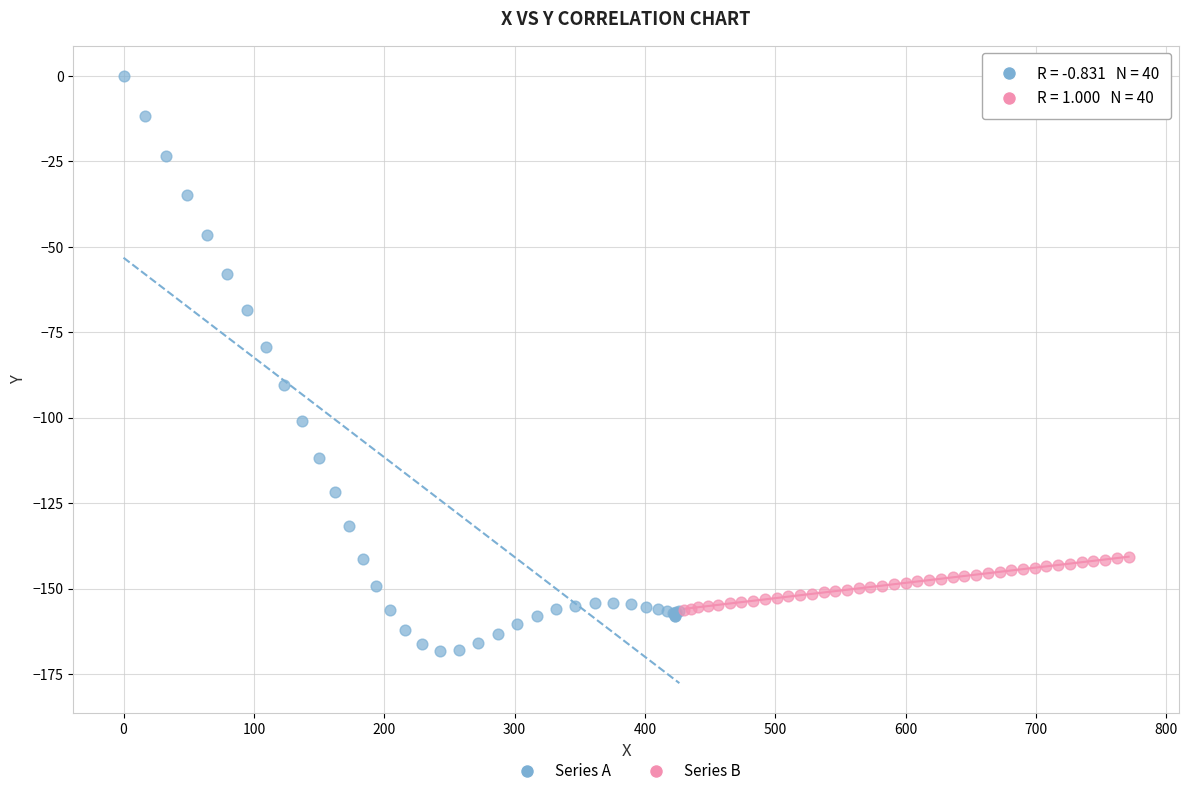

Which series has the widest spread of Y values?

Series A